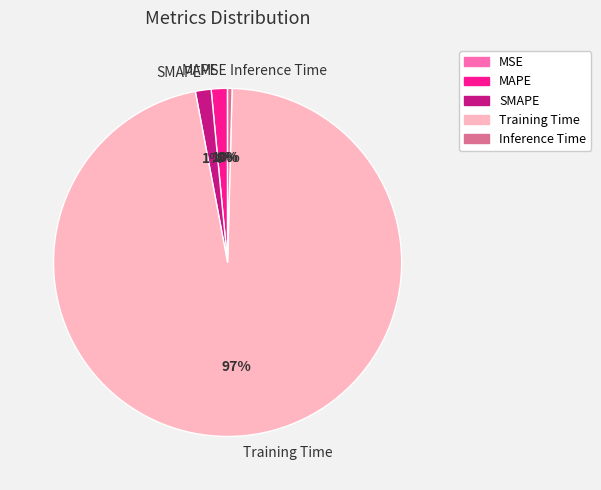

To the nearest percent, what portion does MAPE represent?

1%